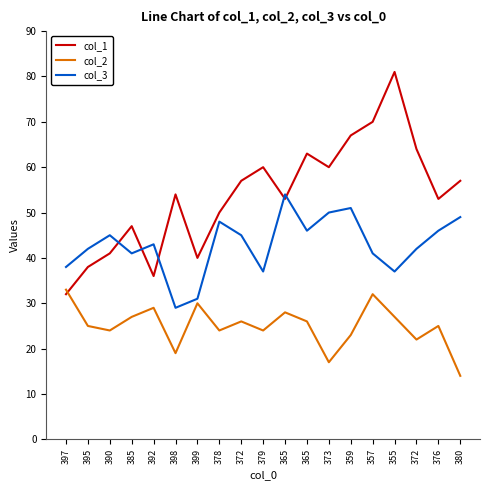

Is this an area chart (filled region under the line)?

No